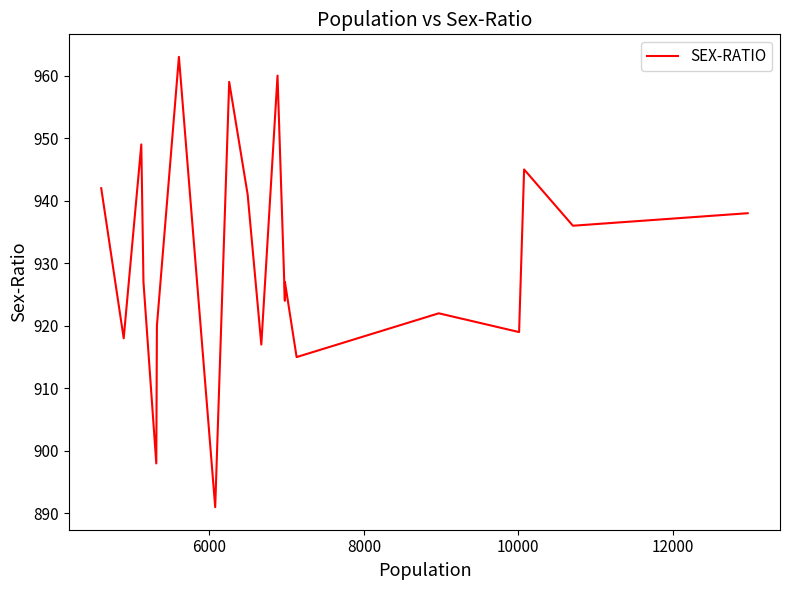

What is the difference between the maximum and minimum values?

72